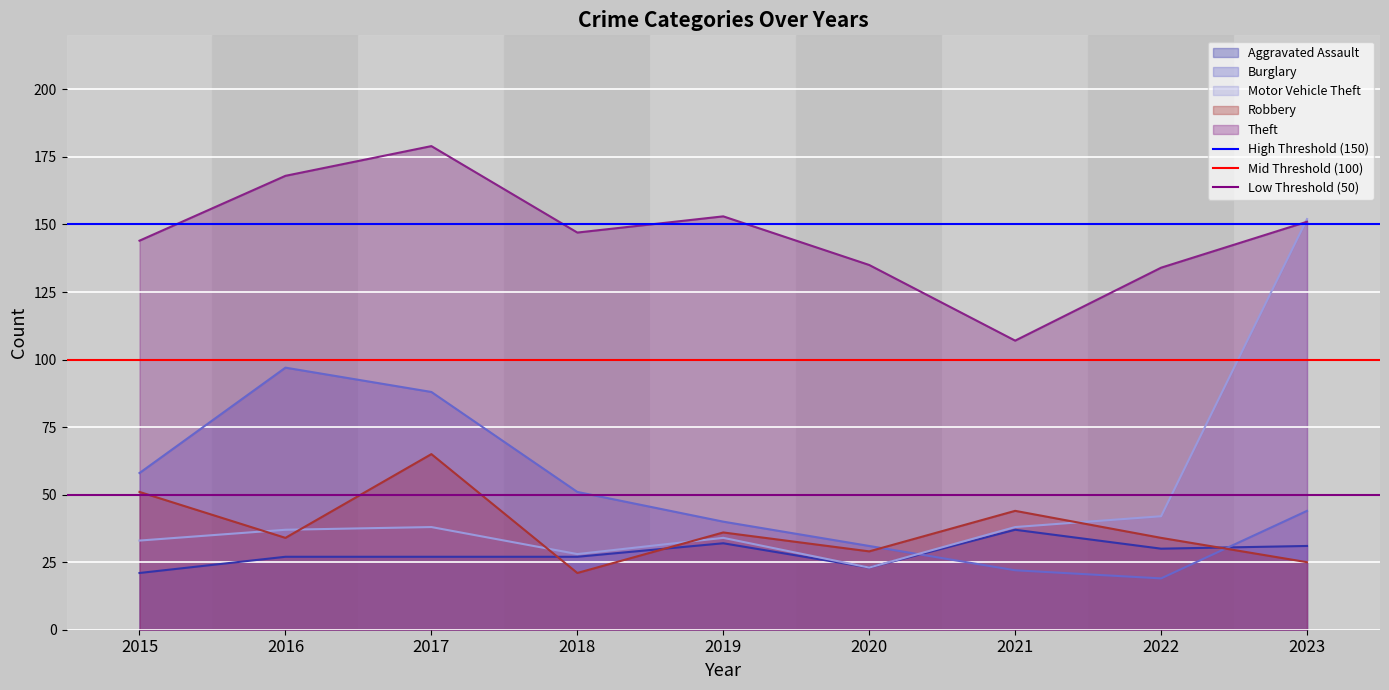

The value of Mid Threshold (100) at 2015 is 65. True or false?

False